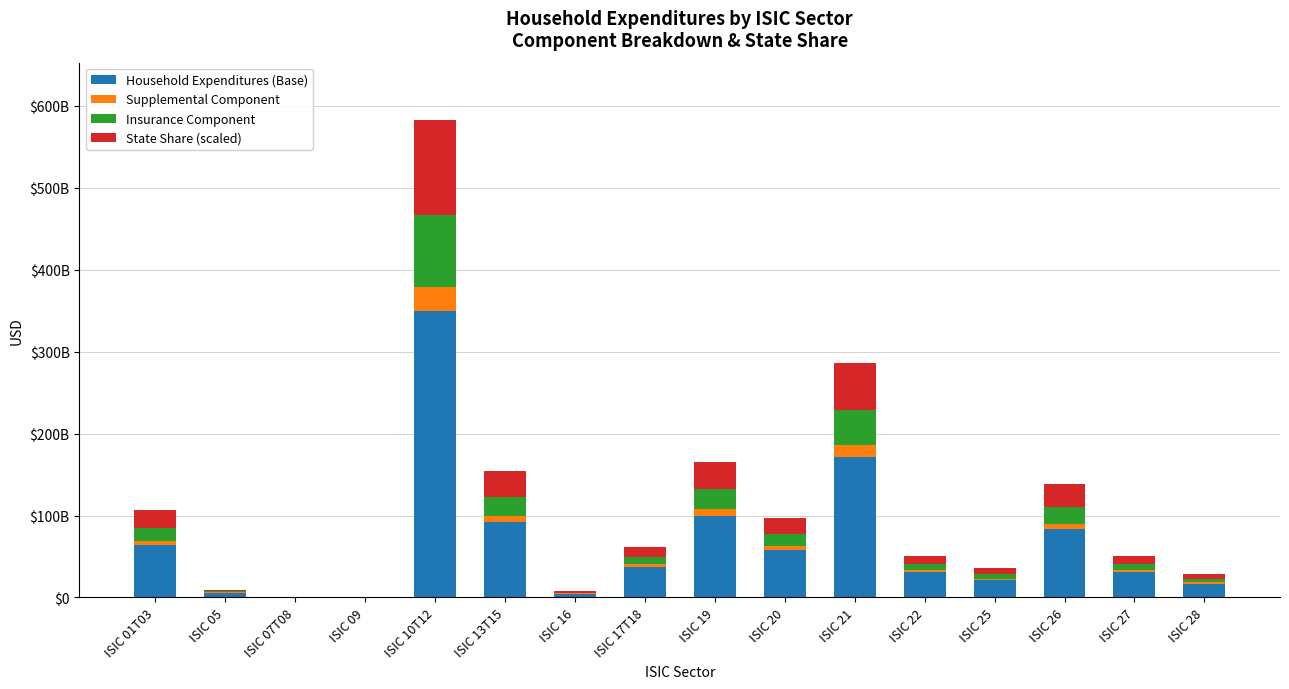

What are all the series names shown in the legend?

Household Expenditures (Base), Supplemental Component, Insurance Component, State Share (scaled)